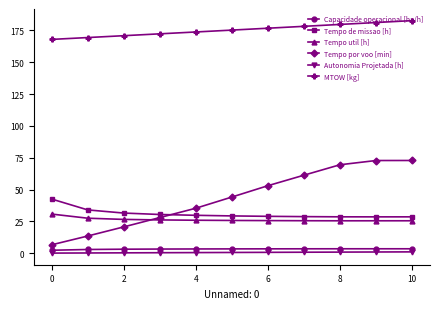

Which series has the largest range (max minus min)?

Tempo por voo [min]